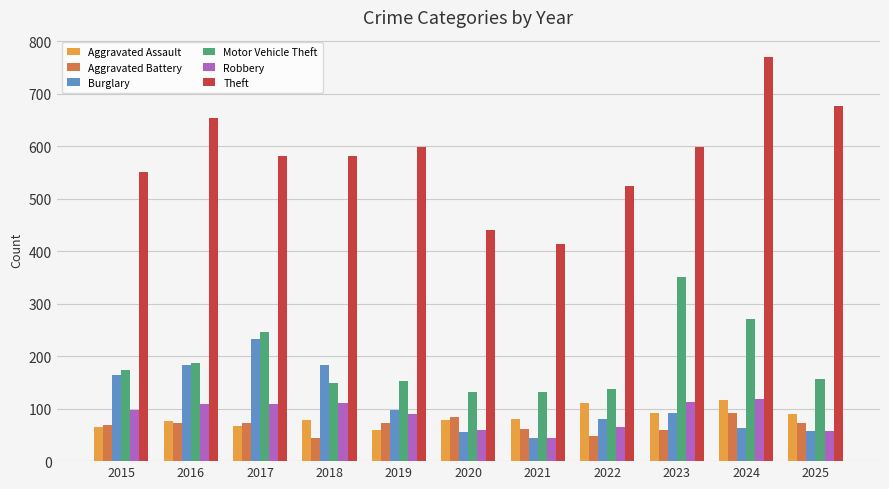

How many groups of bars are there?

11